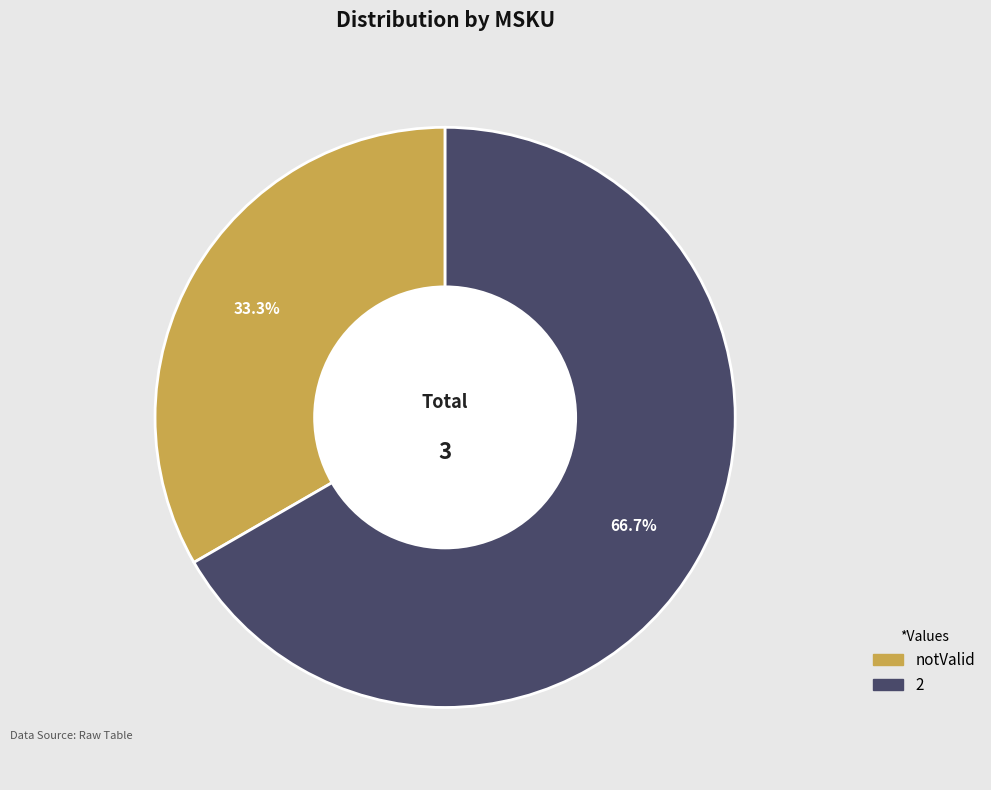

To the nearest percent, what percentage of the pie is 2?

67%